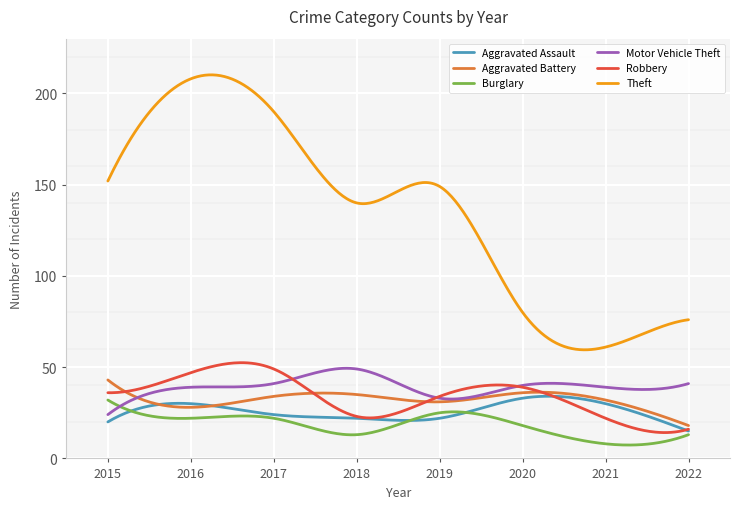

Which series has the largest range (max minus min)?

Theft